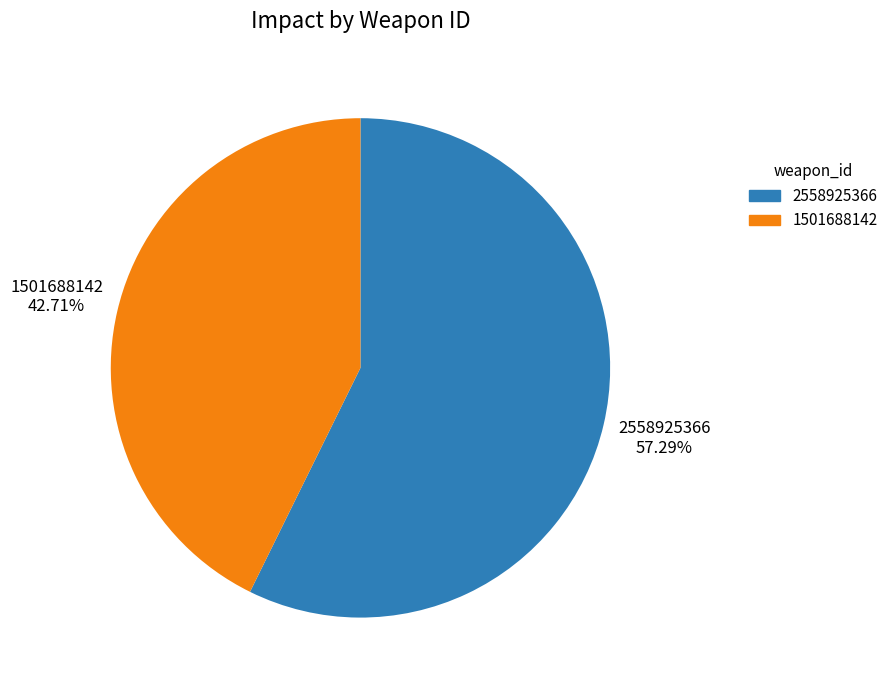

Approximately how many times larger is the value at 2558925366 compared to 1501688142?

1.3